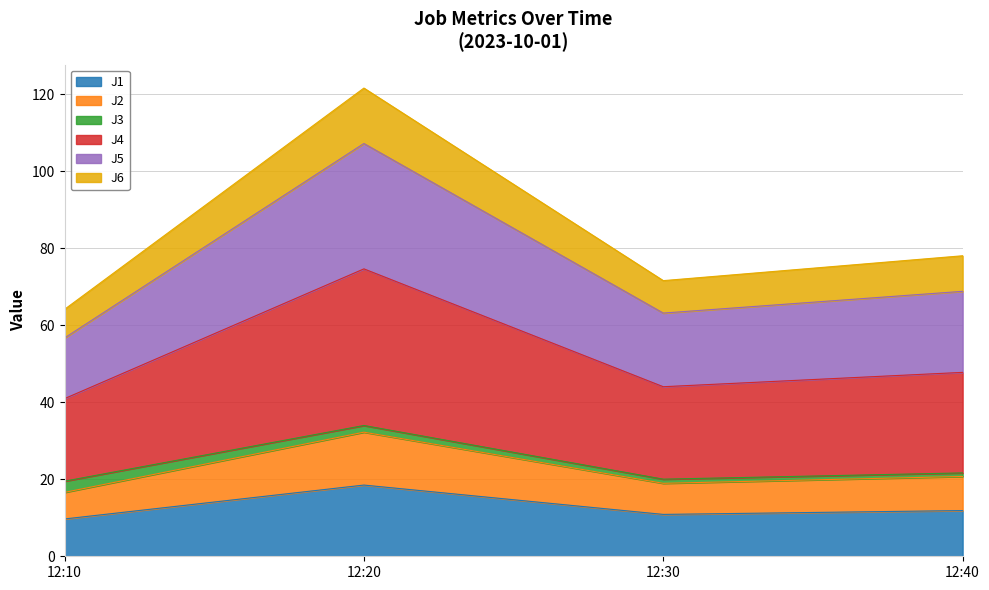

At which category is the sum across all series the highest?

12:20